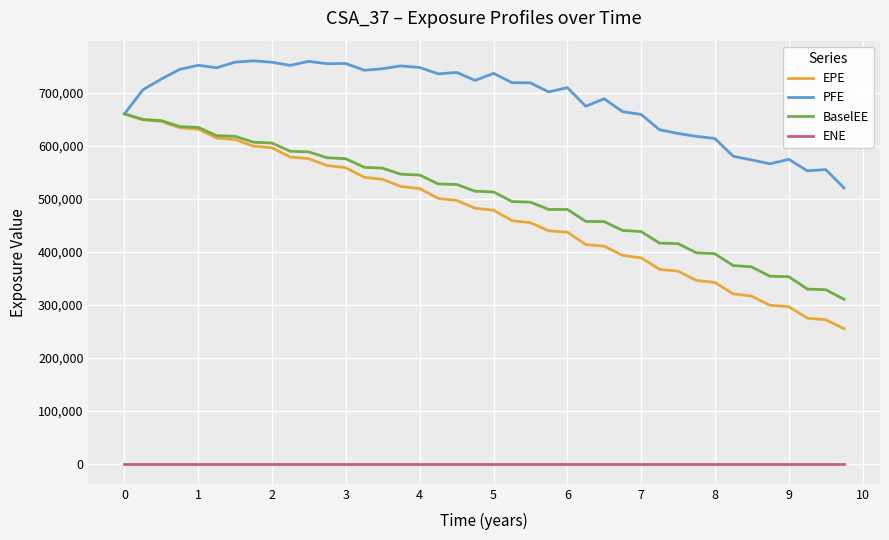

Does the chart display data point markers on the line(s)?

No